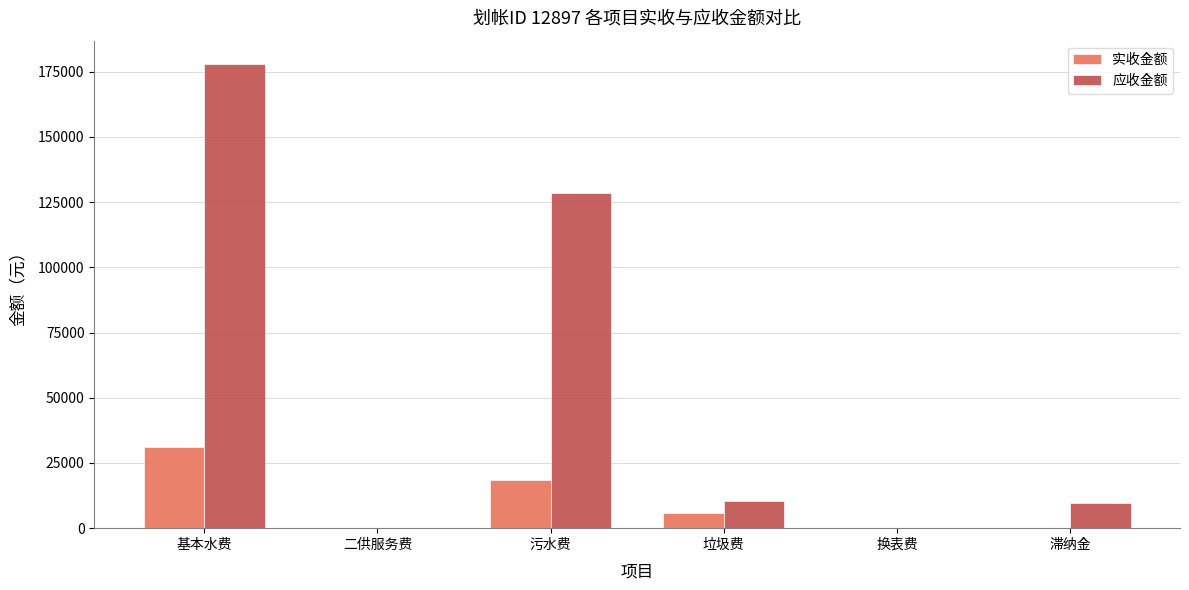

Count the number of data series in this chart.

2